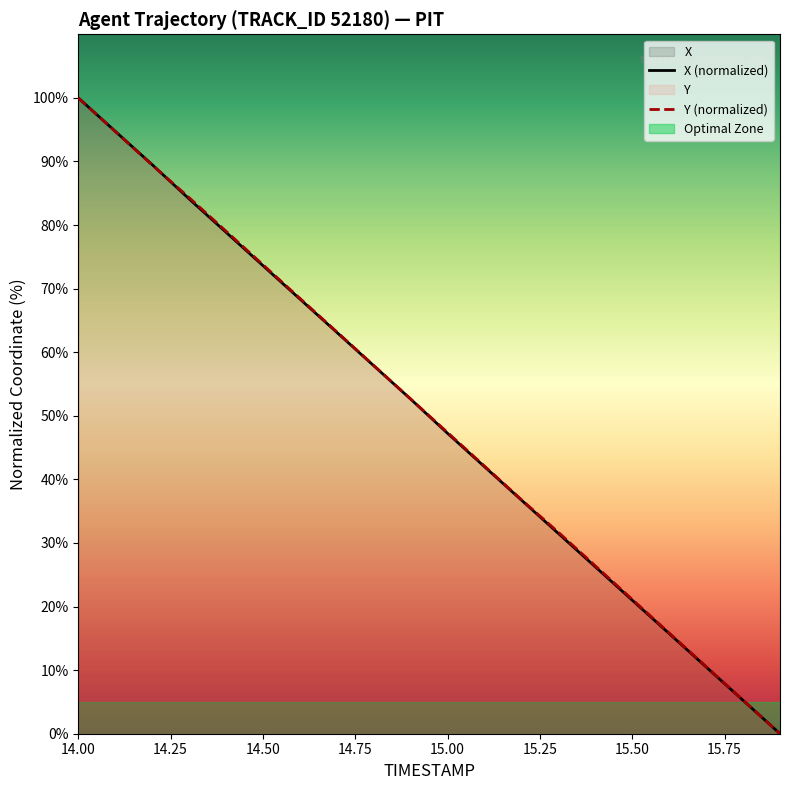

At which category is the sum across all series the highest?

14.00